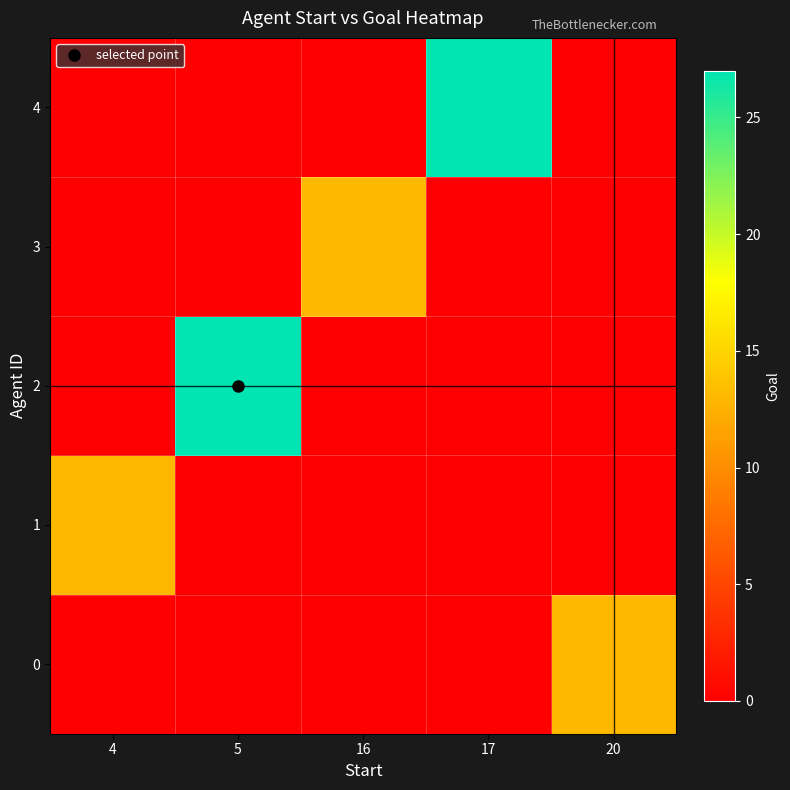

What is the total value across all series at 16?

13